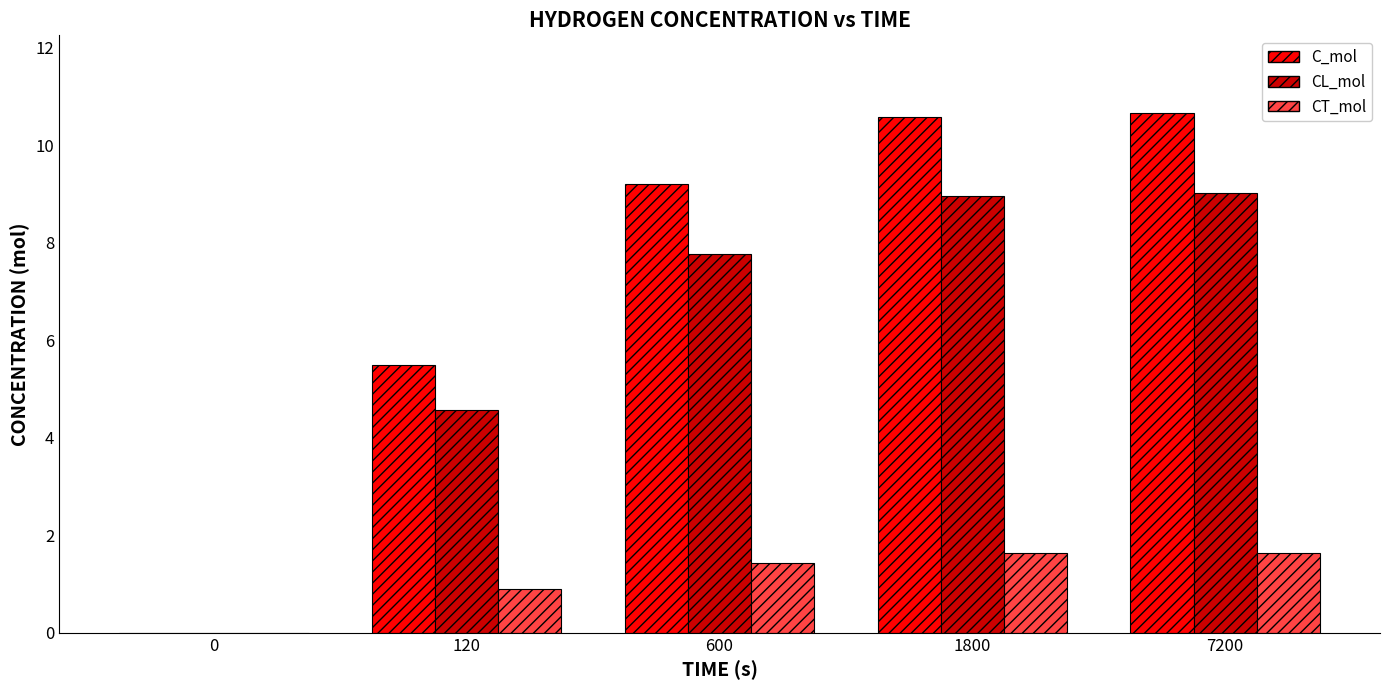

What is the sum of the CL_mol values at 120 and 0?

4.6